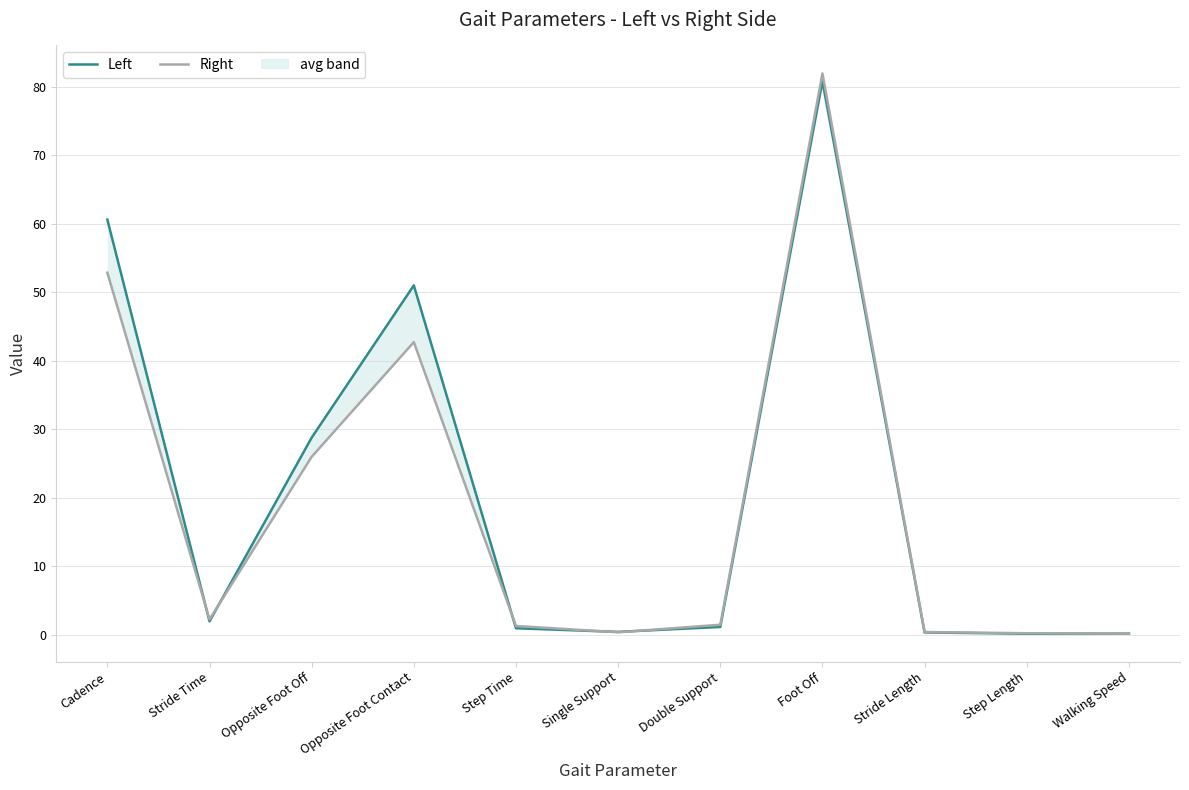

The value of Left at Opposite Foot Off is 28.8. True or false?

True